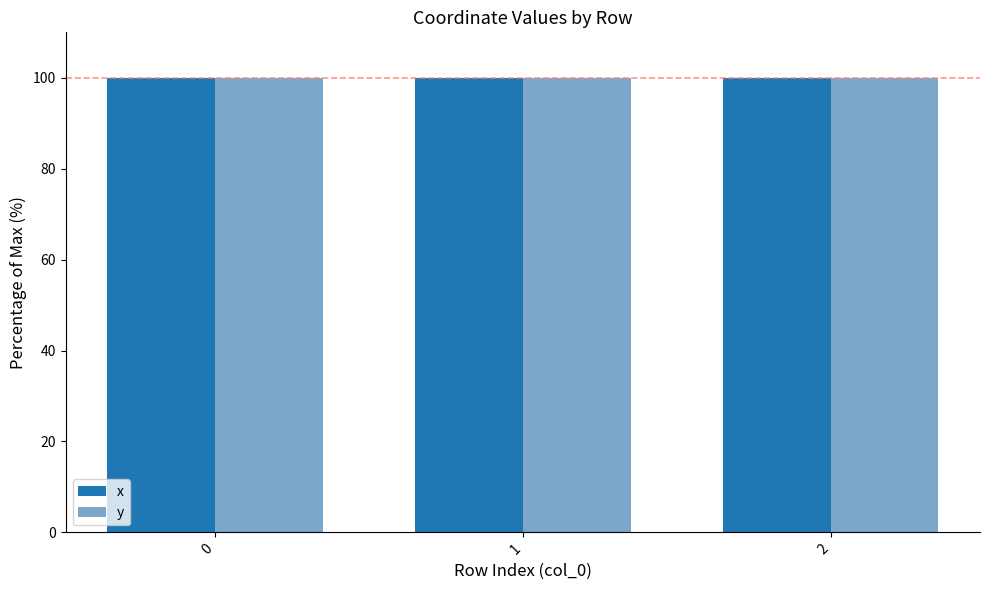

Is it true that x equals 100.0 at 0?

True